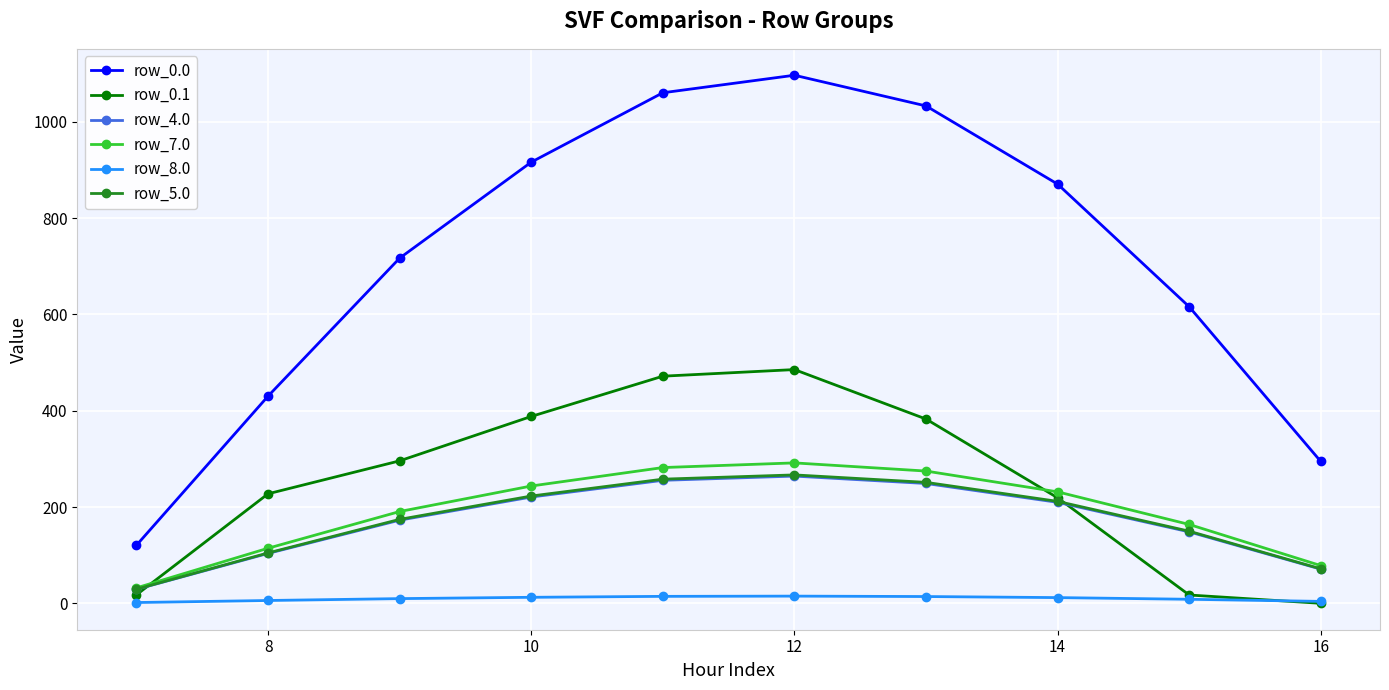

How many data points in row_4.0 are less than 209?

5